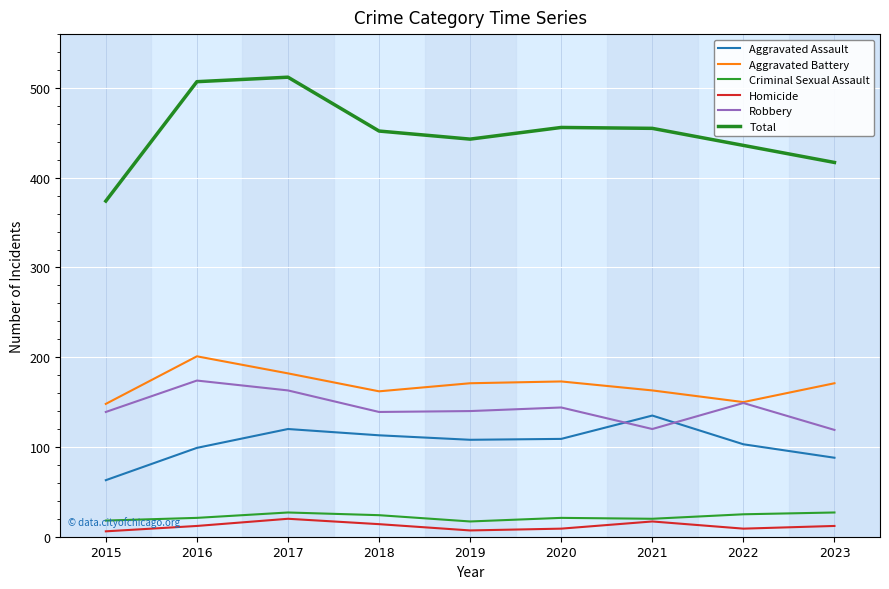

What is the difference between the highest and lowest values at 2018?

438